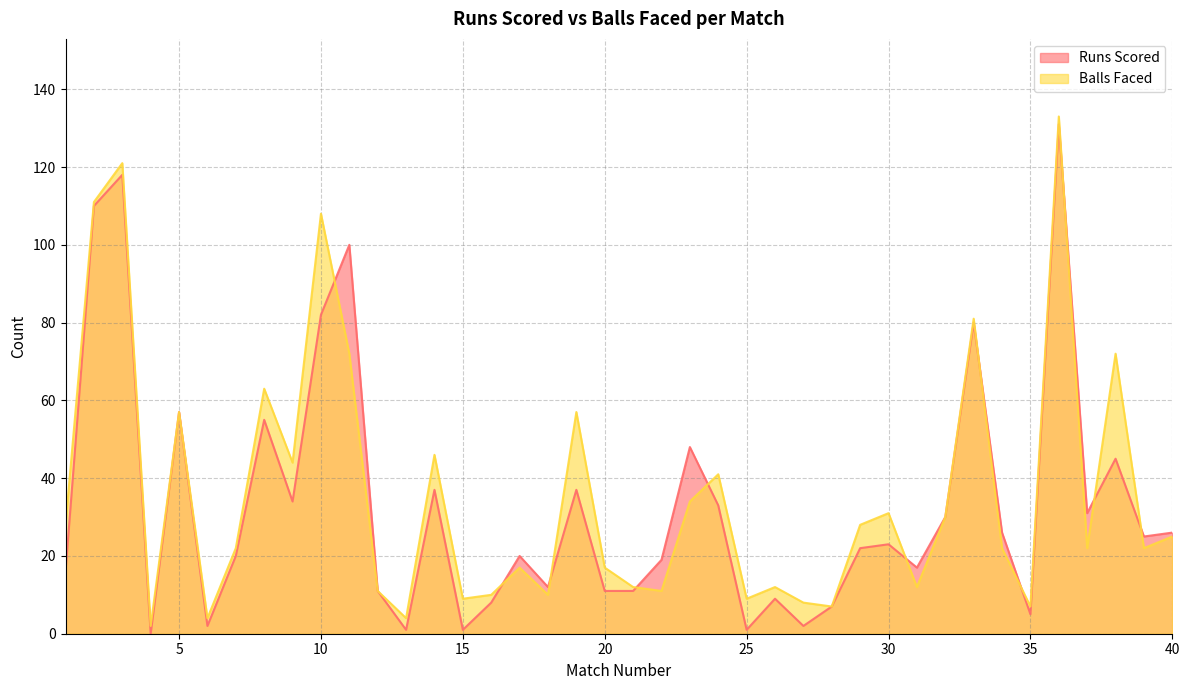

At which category does Runs Scored reach its first local peak?

3